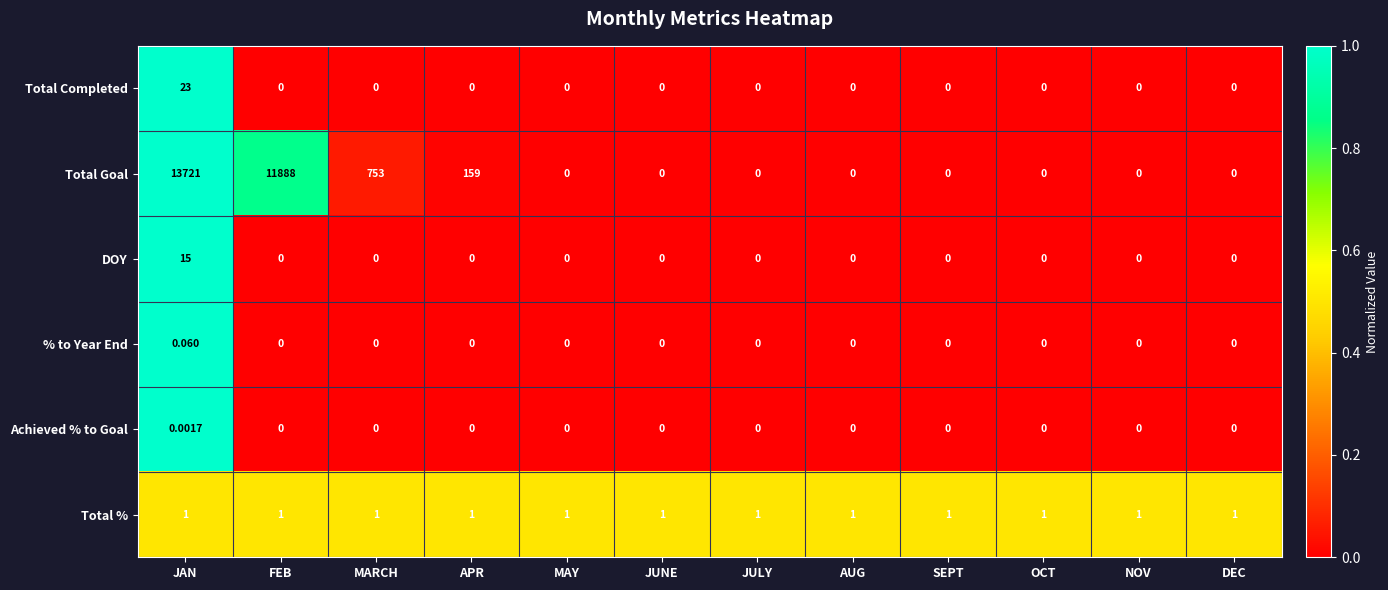

Which series has the largest total across all categories?

Total Goal